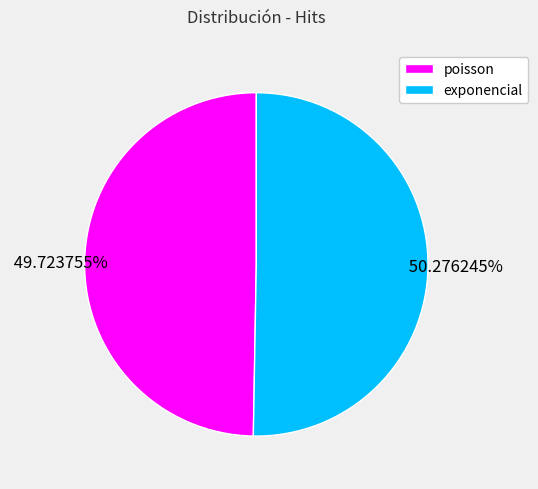

True or false: poisson accounts for 50% of the total.

True